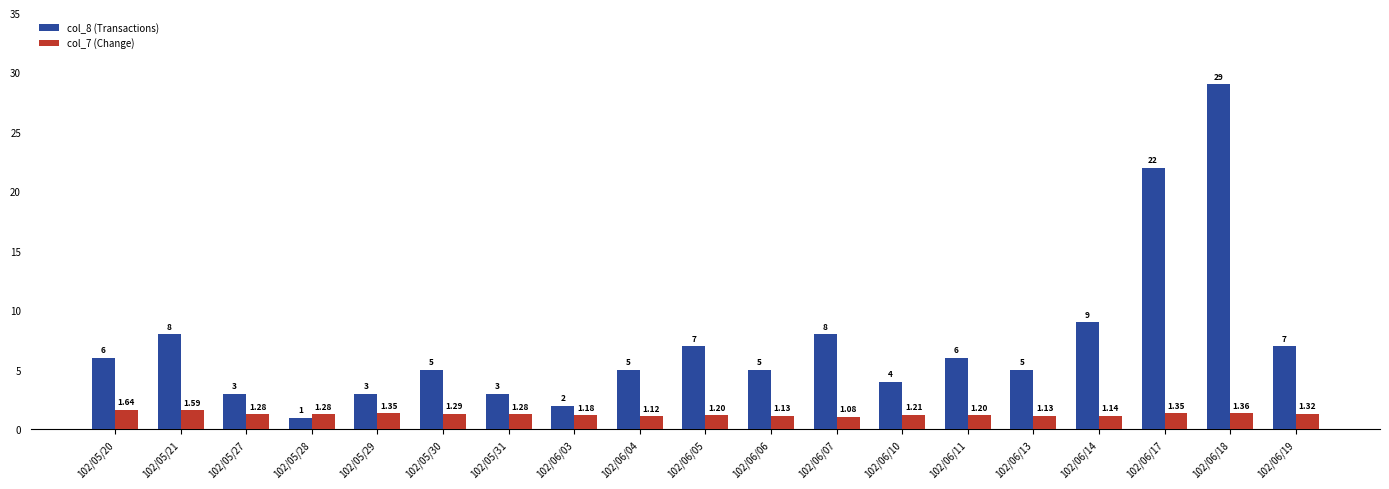

At which category is the sum across all series the highest?

102/06/18